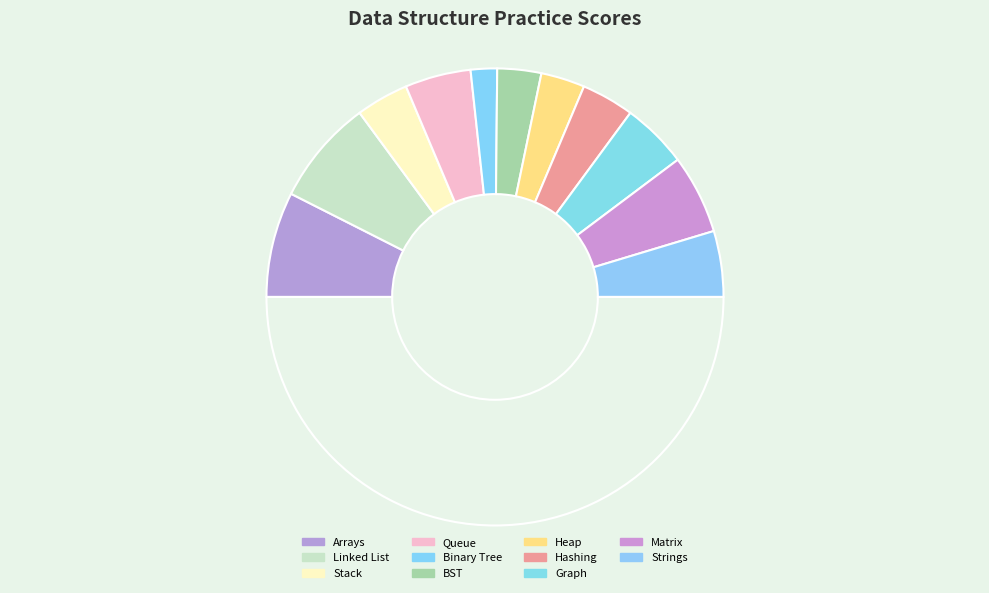

How many segments does this pie chart have?

12